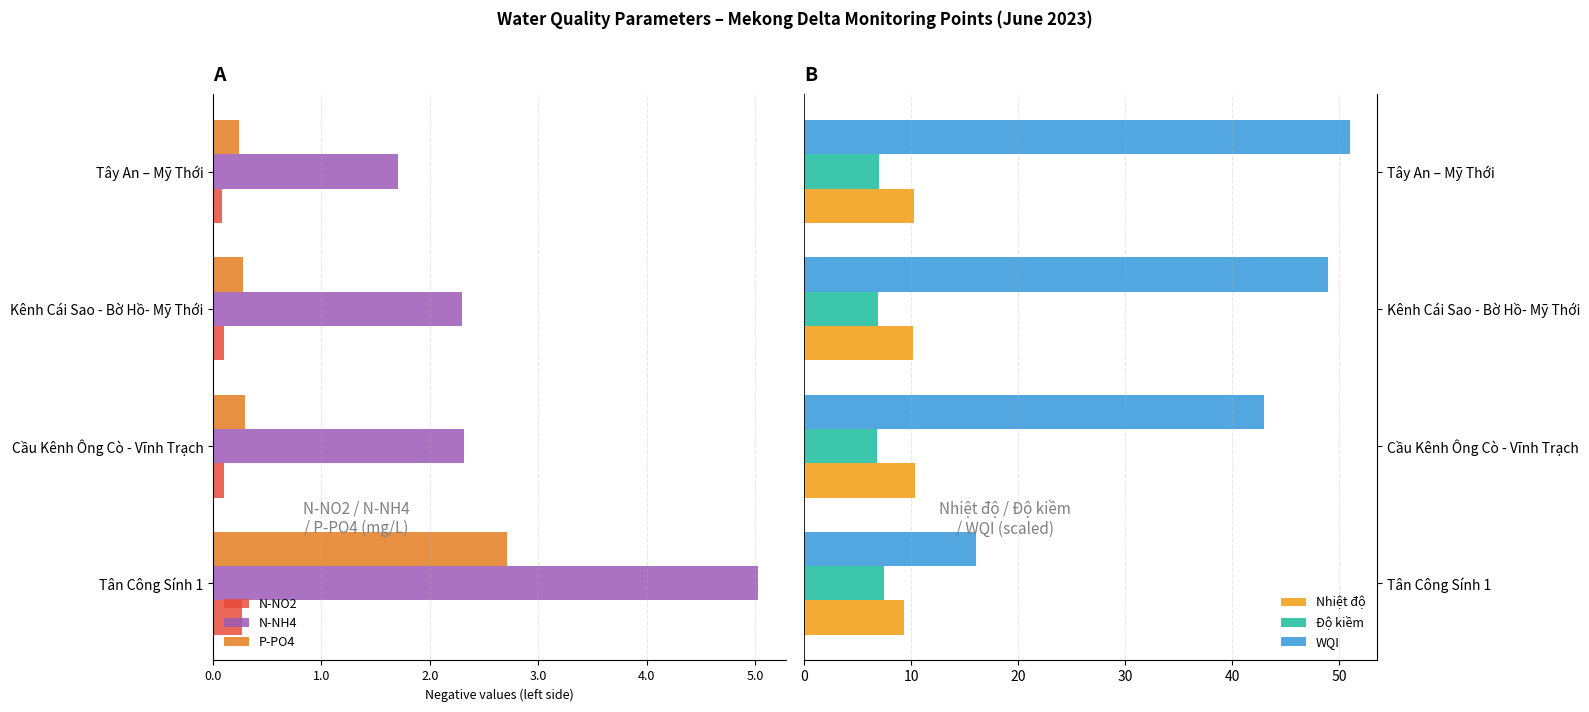

What is the maximum value for Độ kiềm?

7.4